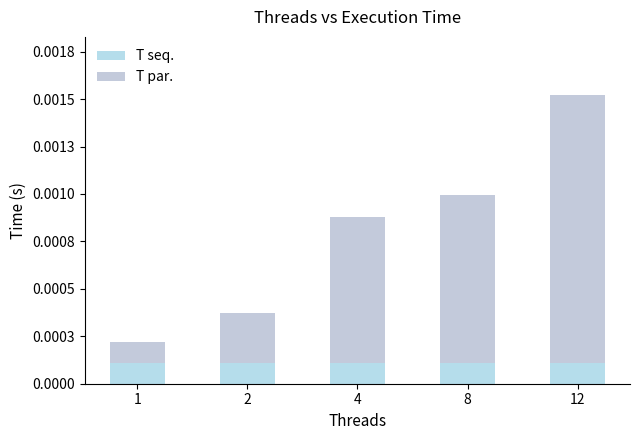

Are the bars grouped side by side (vs. stacked)?

No